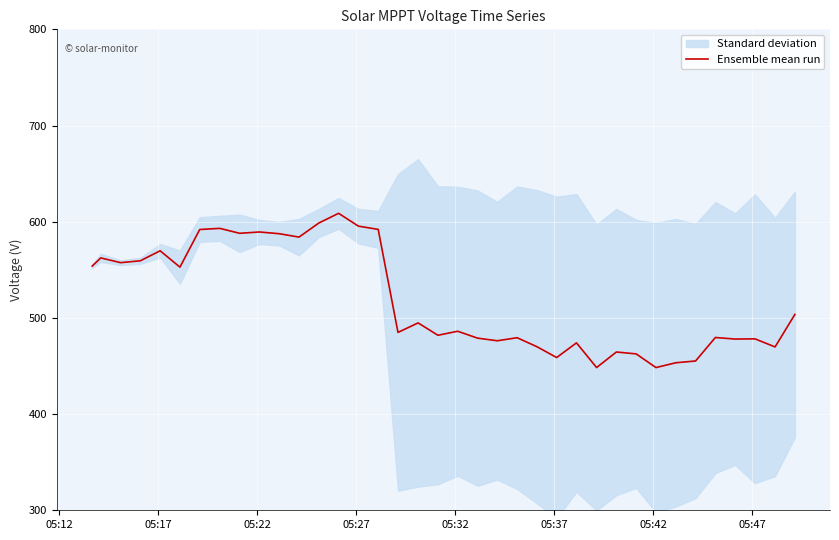

What is the minimum value for Ensemble mean run?

448.4